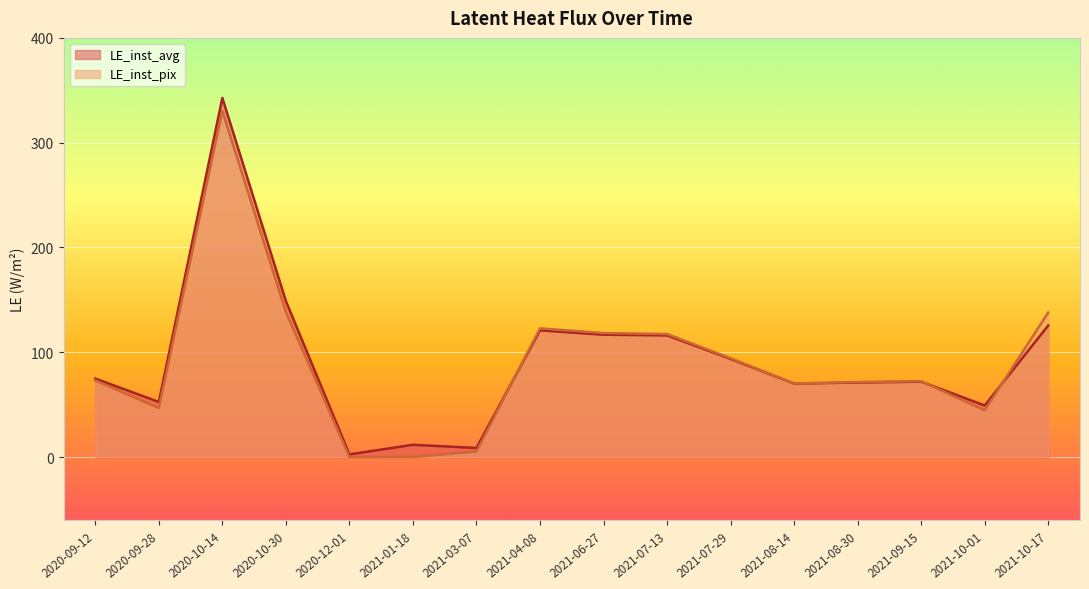

Where is the first local maximum for LE_inst_pix?

2020-10-14